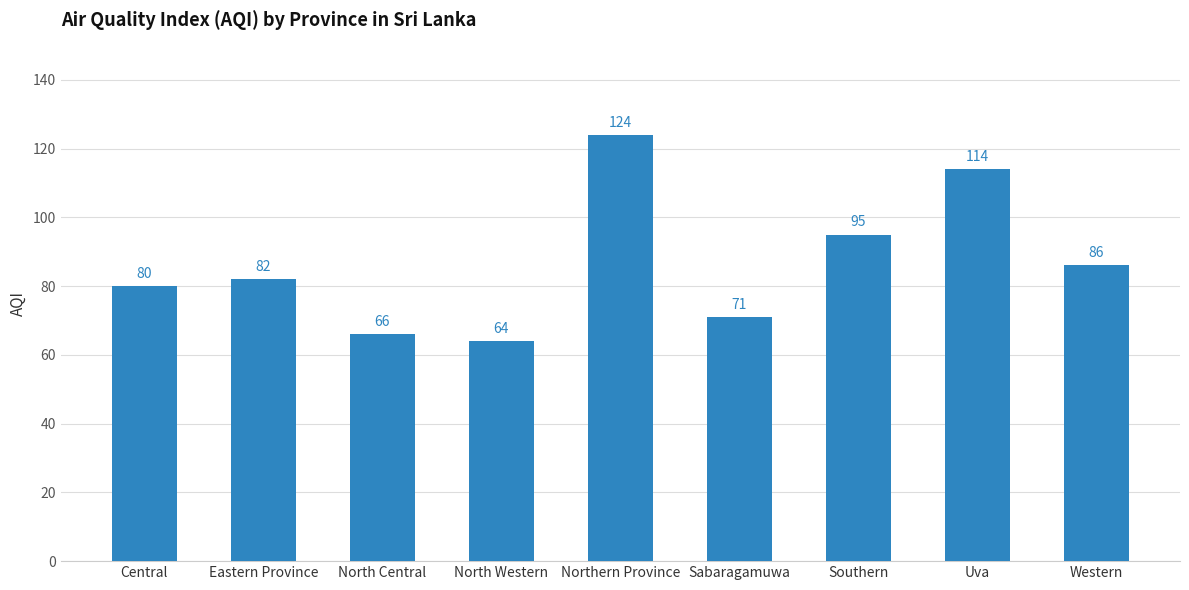

What is the change in value from North Western to Northern Province?

+60